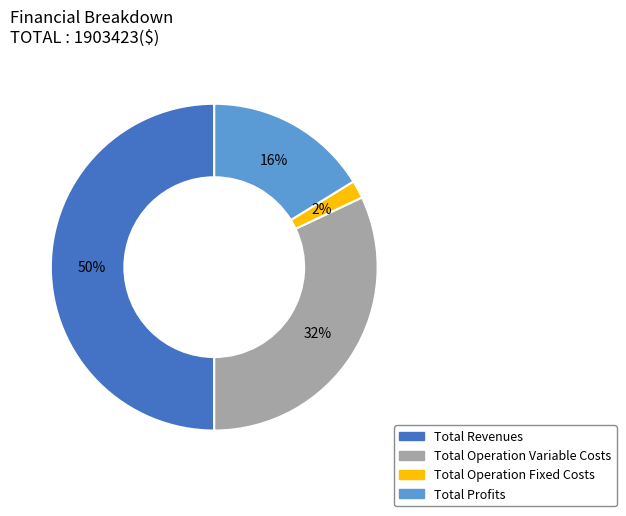

To the nearest percent, what is the difference between the largest and smallest slice percentages?

48%